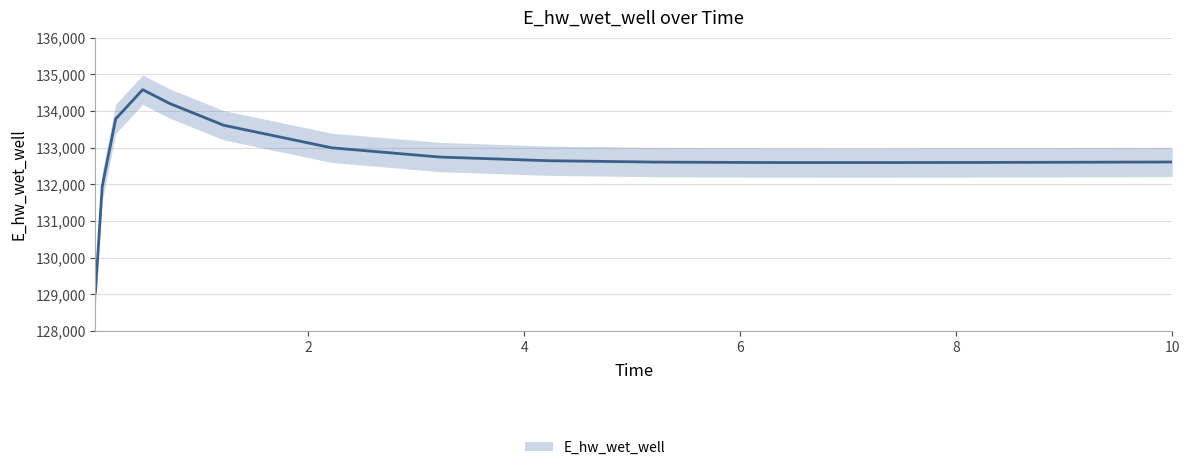

At which label is the value closest to 131819?

0.09375